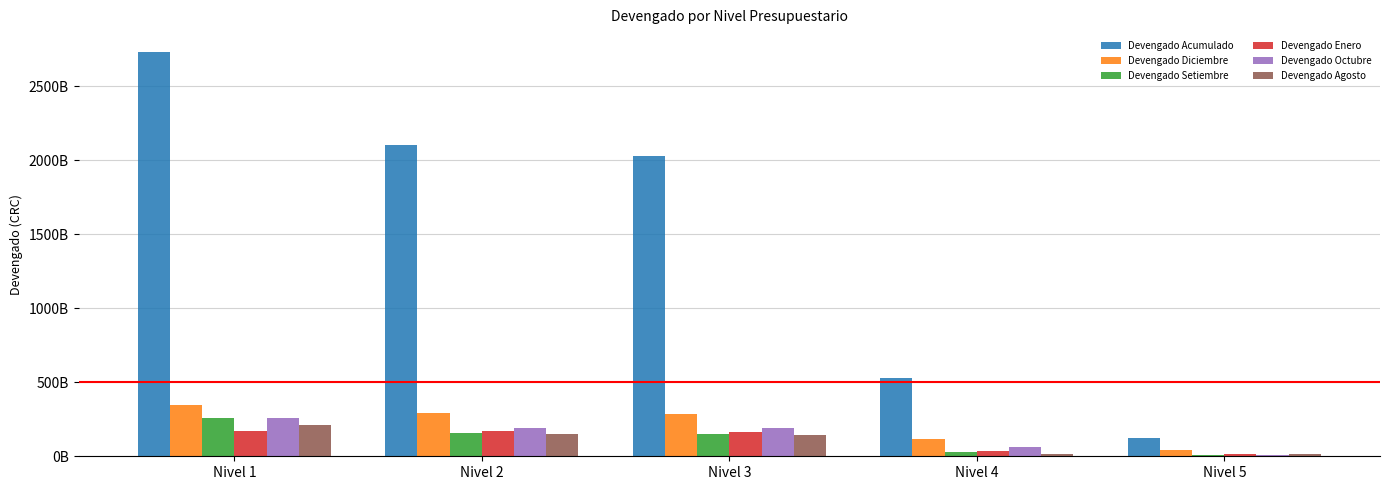

Reading left to right, what are all the values shown in this chart?

Devengado Acumulado: Nivel 1=2730722819268.9	Nivel 2=2104451052531.2	Nivel 3=2028941824871.5	Nivel 4=531551766603.9	Nivel 5=123194061450.7
Devengado Diciembre: Nivel 1=347411770866.5	Nivel 2=291286037320.8	Nivel 3=283988423604.6	Nivel 4=114933728244.9	Nivel 5=40819856399.1
Devengado Setiembre: Nivel 1=256094162326.8	Nivel 2=154571908309.5	Nivel 3=149542574754.2	Nivel 4=29659932851.4	Nivel 5=8098490728.5
Devengado Enero: Nivel 1=173183646369.0	Nivel 2=172029276262.4	Nivel 3=166413106592.5	Nivel 4=33714166084.3	Nivel 5=15517617248.3
Devengado Octubre: Nivel 1=256171332340.8	Nivel 2=192718654536.5	Nivel 3=187977973128.6	Nivel 4=62144120488.2	Nivel 5=9112845411.3
Devengado Agosto: Nivel 1=213815242604.5	Nivel 2=149486783809.3	Nivel 3=142732287856.0	Nivel 4=16501978460.9	Nivel 5=17863259569.8